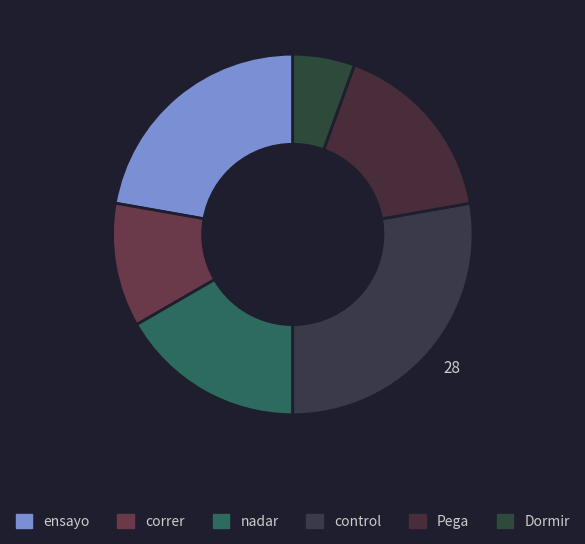

To the nearest percent, what is the combined percentage of Pega and Dormir?

22%